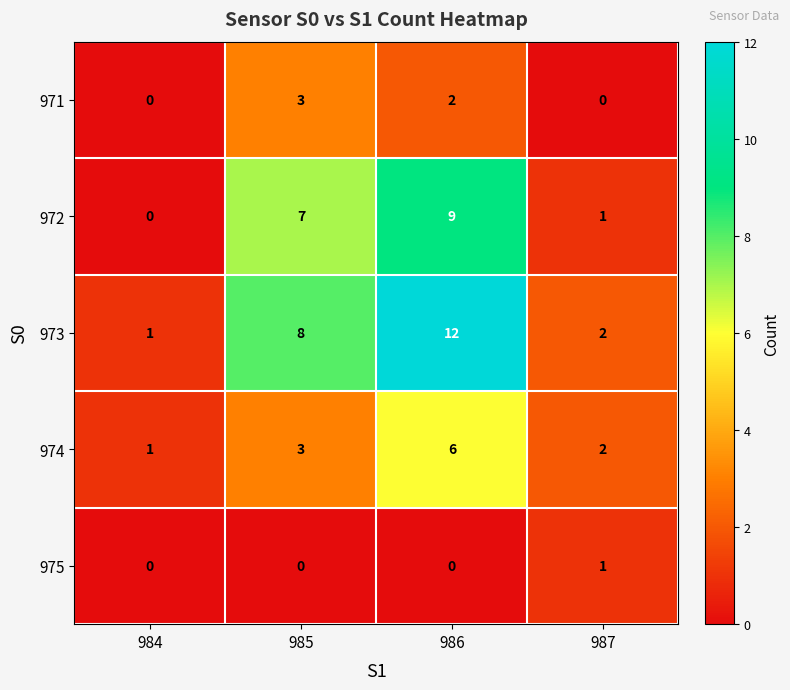

How many data points does each series have?

4